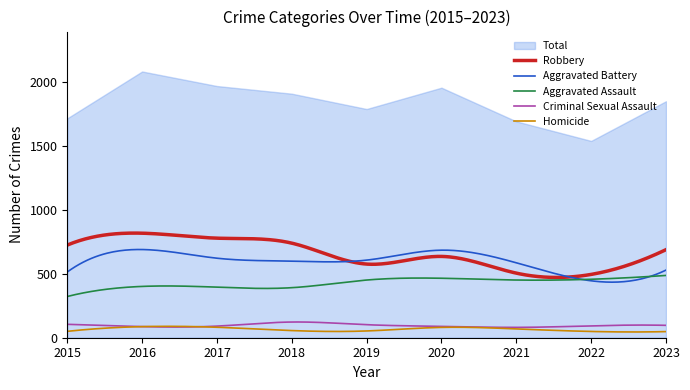

How many lines are shown in the chart?

5